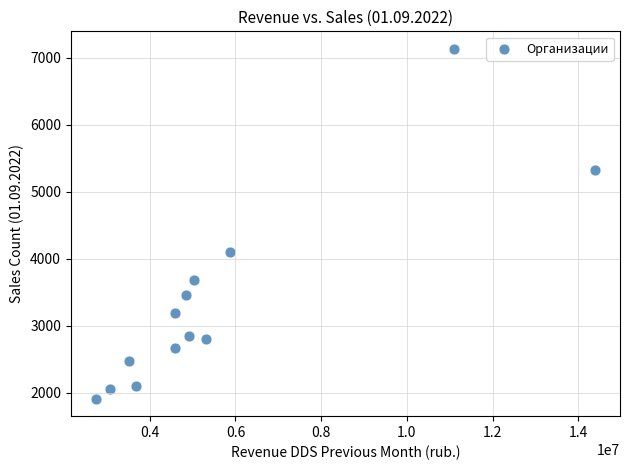

What is the range of Y values (max minus min)?

5224